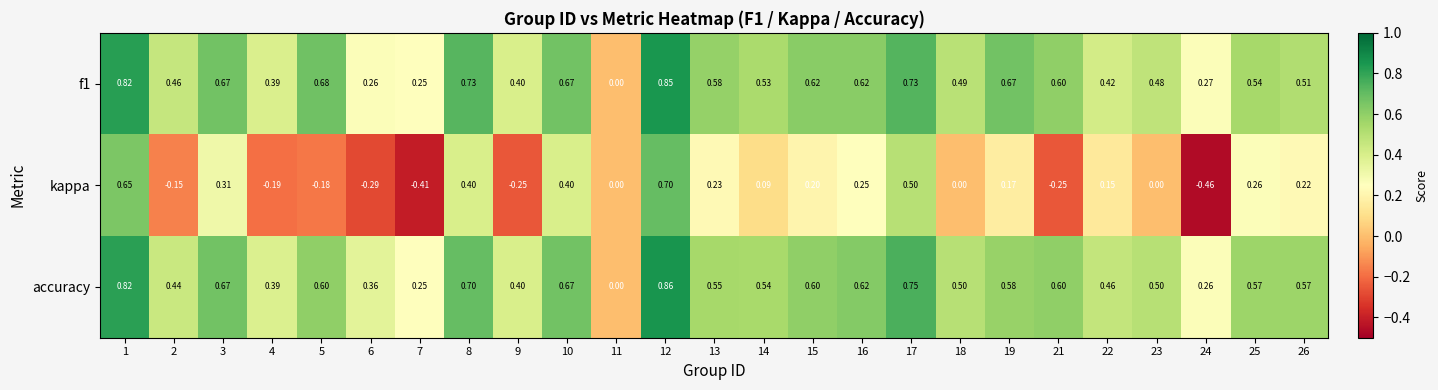

Count the number of categories in the chart.

25